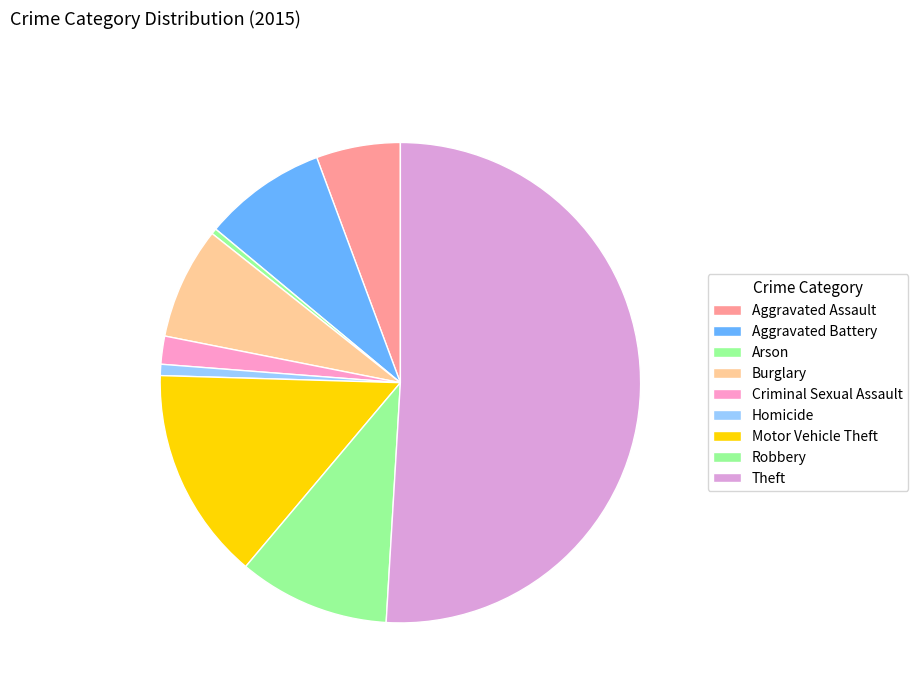

What is the change in value from Aggravated Battery to Arson?

-21